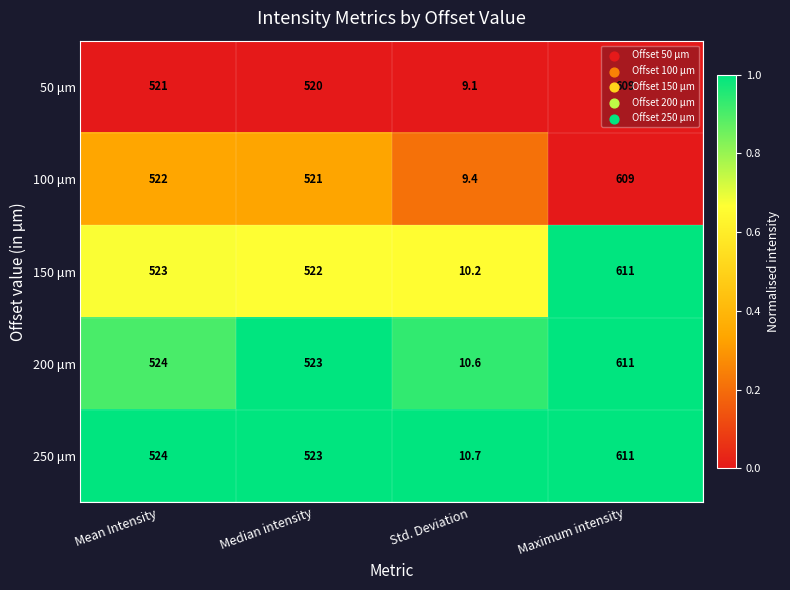

Which series has the largest range (max minus min)?

150 μm